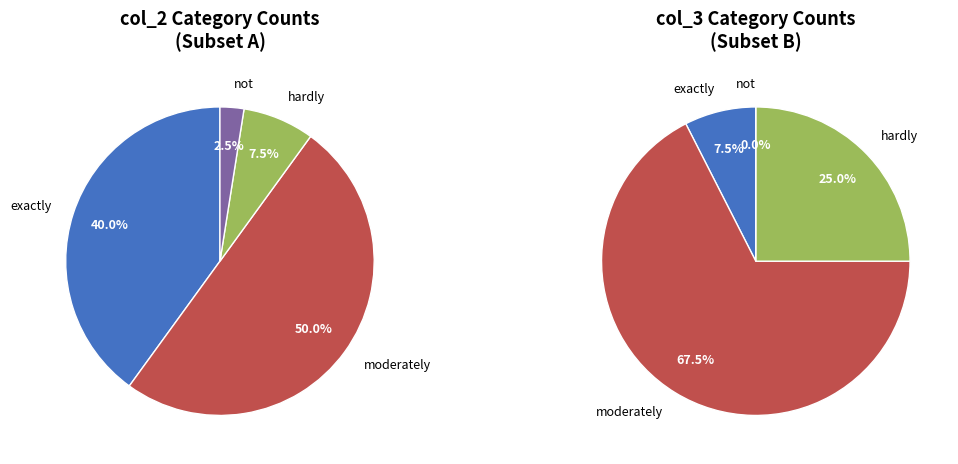

Which category has the smallest portion of the pie?

not